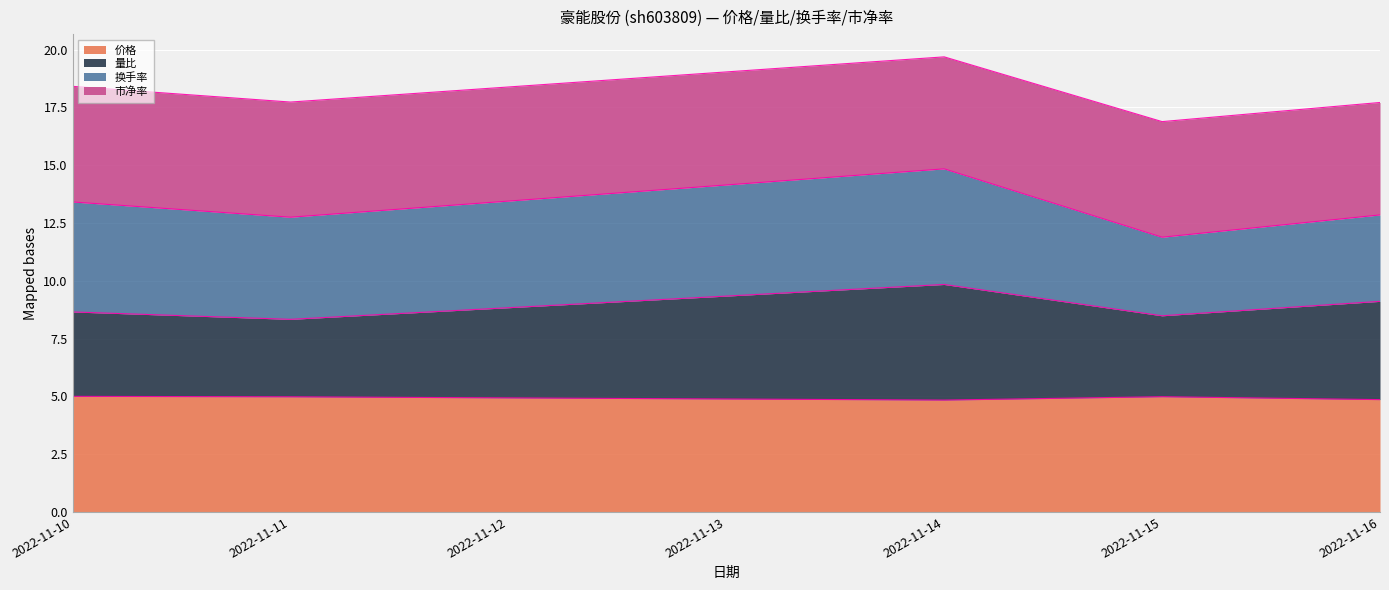

True or false: 价格 has a value of 2.5 at 2022-11-15.

False